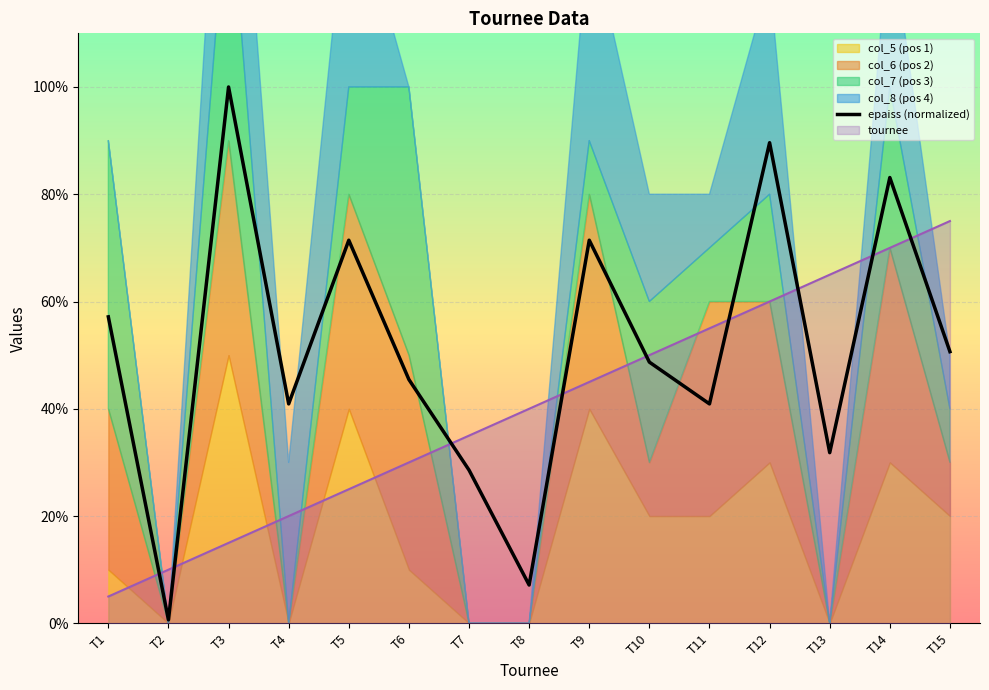

Which category has the highest value in the tournee series?

T15